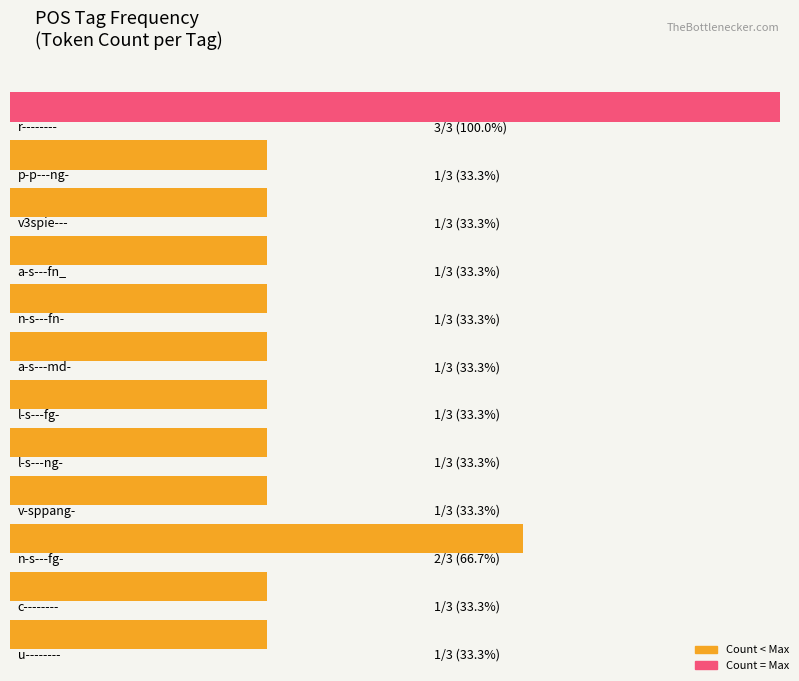

What is the approximate value at p-p---ng-?

1